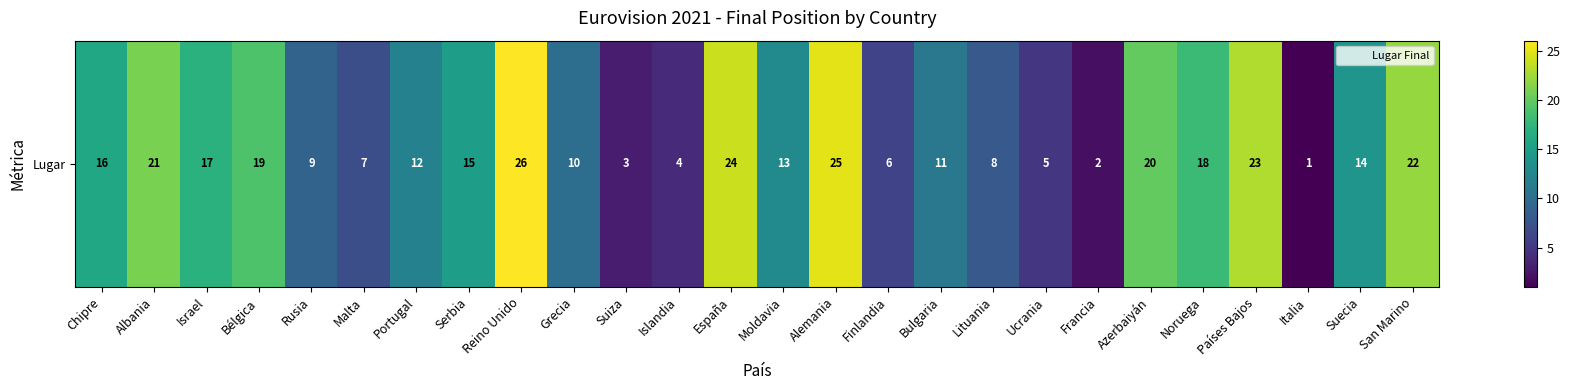

At which label does the data first exceed 14?

Chipre